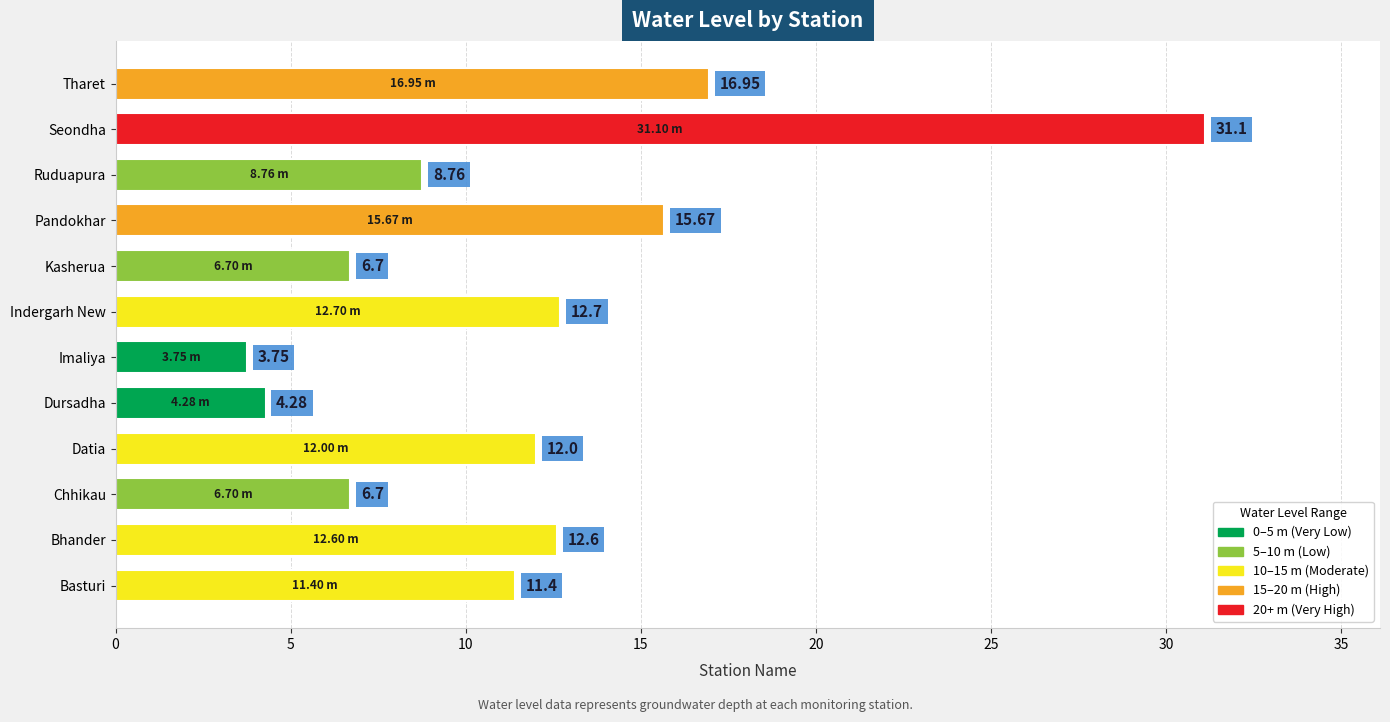

Which label corresponds to the largest value in the chart?

Seondha